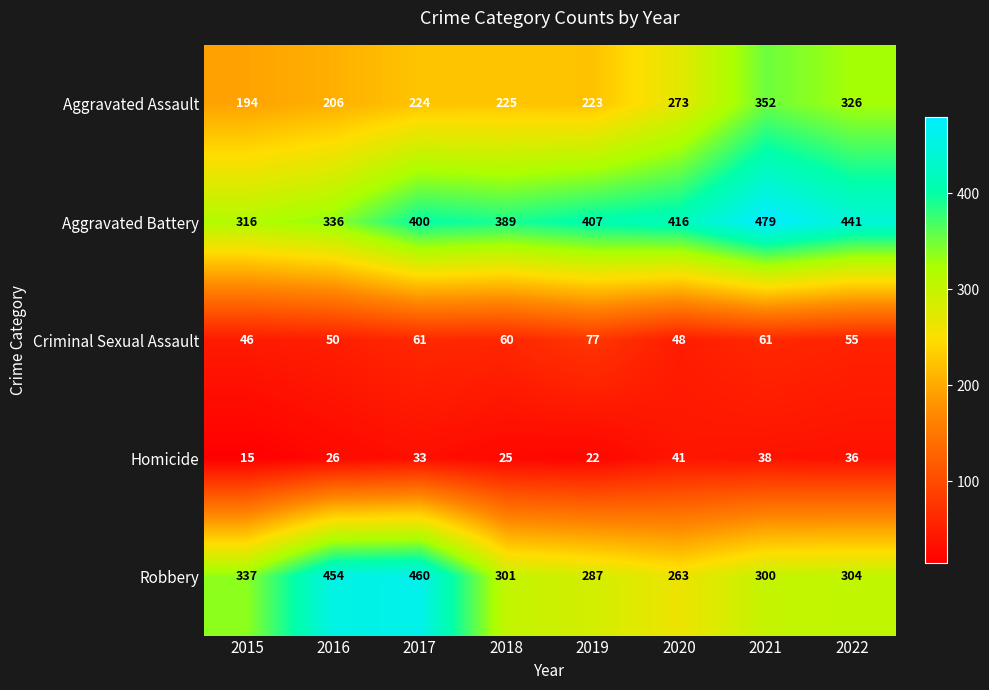

What is the total value across all series at 2019?

1016